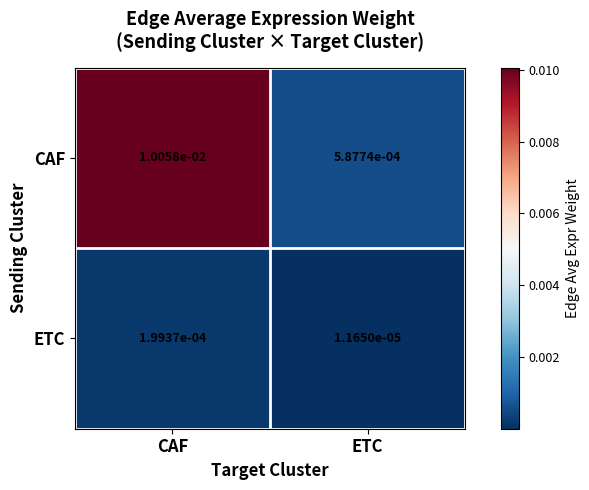

At which label is CAF closest to 0?

ETC